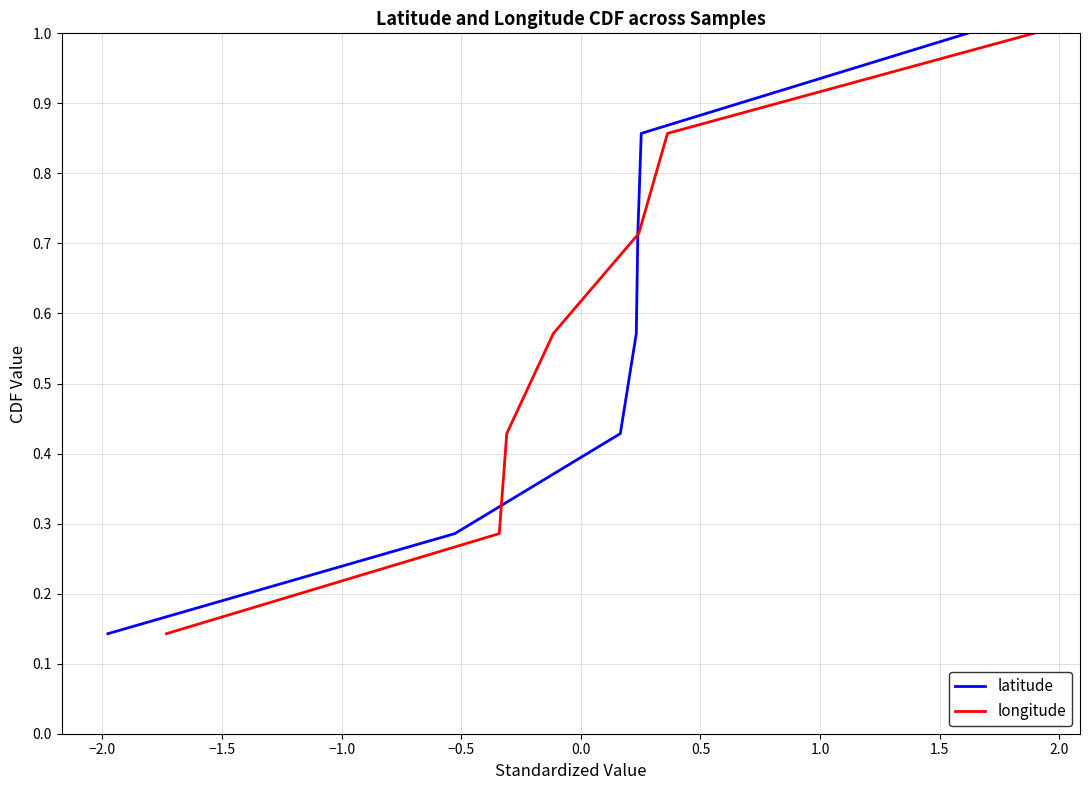

Is the value of latitude at −1.0 greater than the value of longitude at −0.5?

No